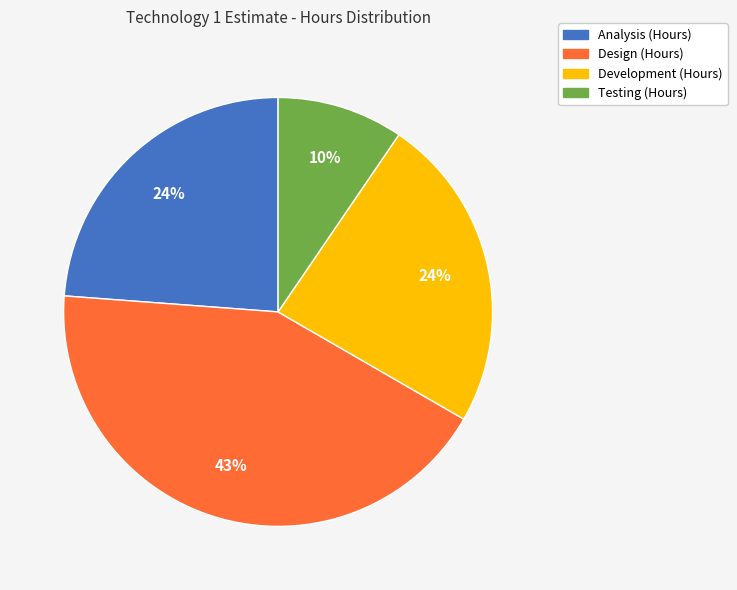

True or false: Development (Hours) accounts for 24% of the total.

True